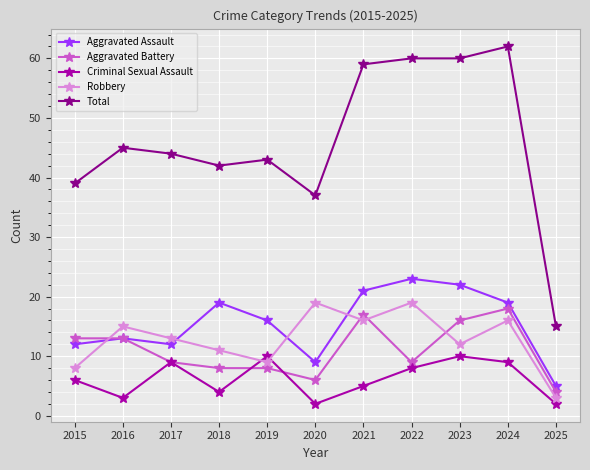

How many values in the Criminal Sexual Assault series are below 6?

5